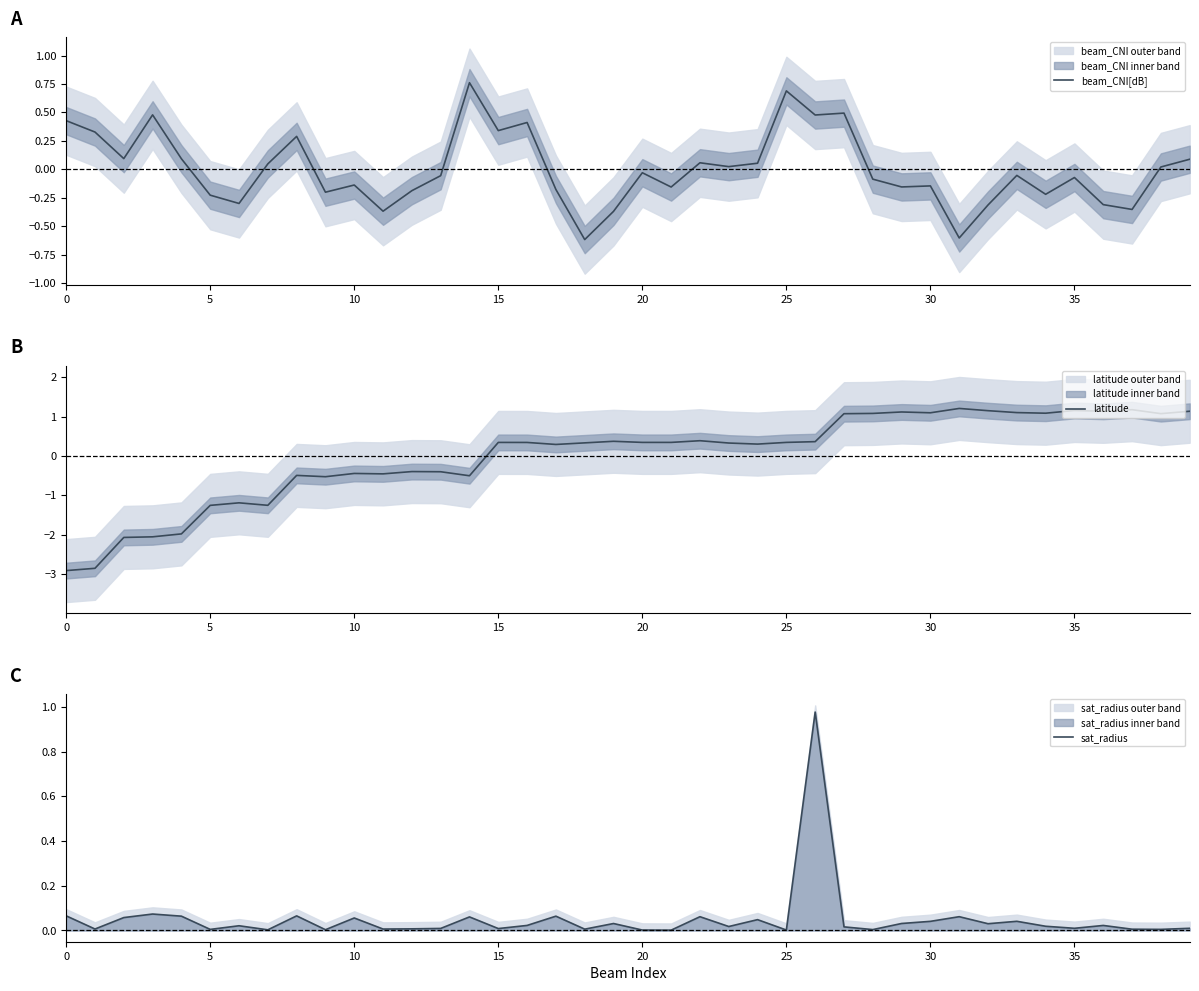

The value of beam_CNI[dB] at 28 is -0.2. True or false?

False